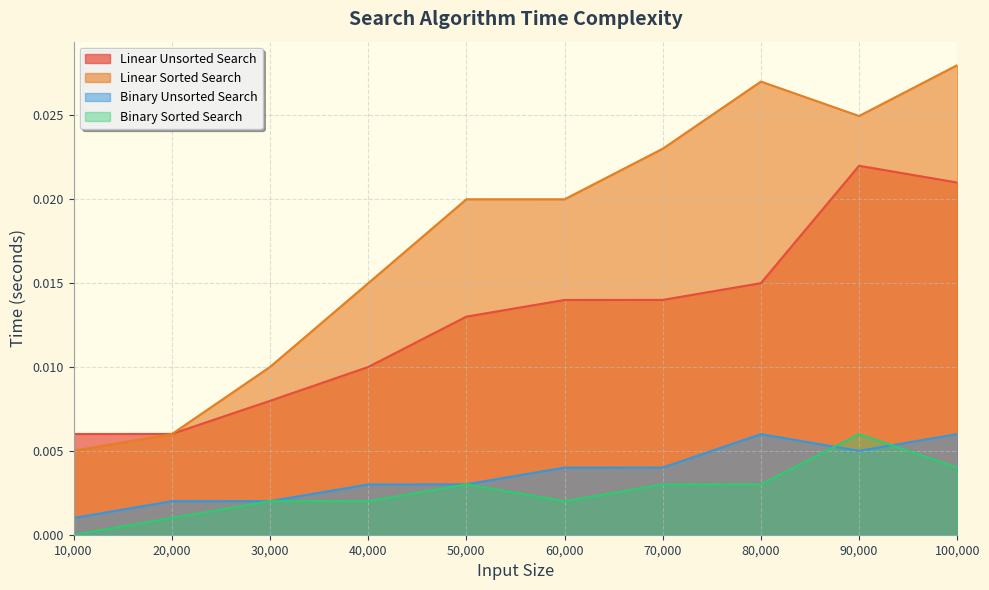

Which series changed the most between 80,000 and 100,000?

Linear Unsorted Search